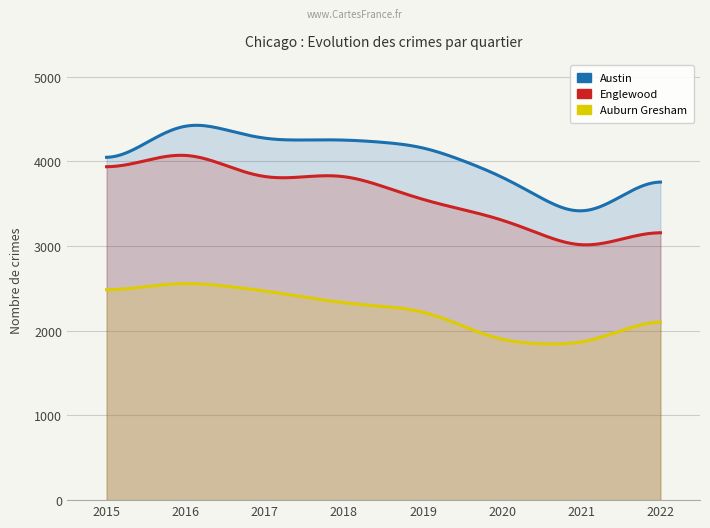

At which category does Englewood reach its first local valley?

2017